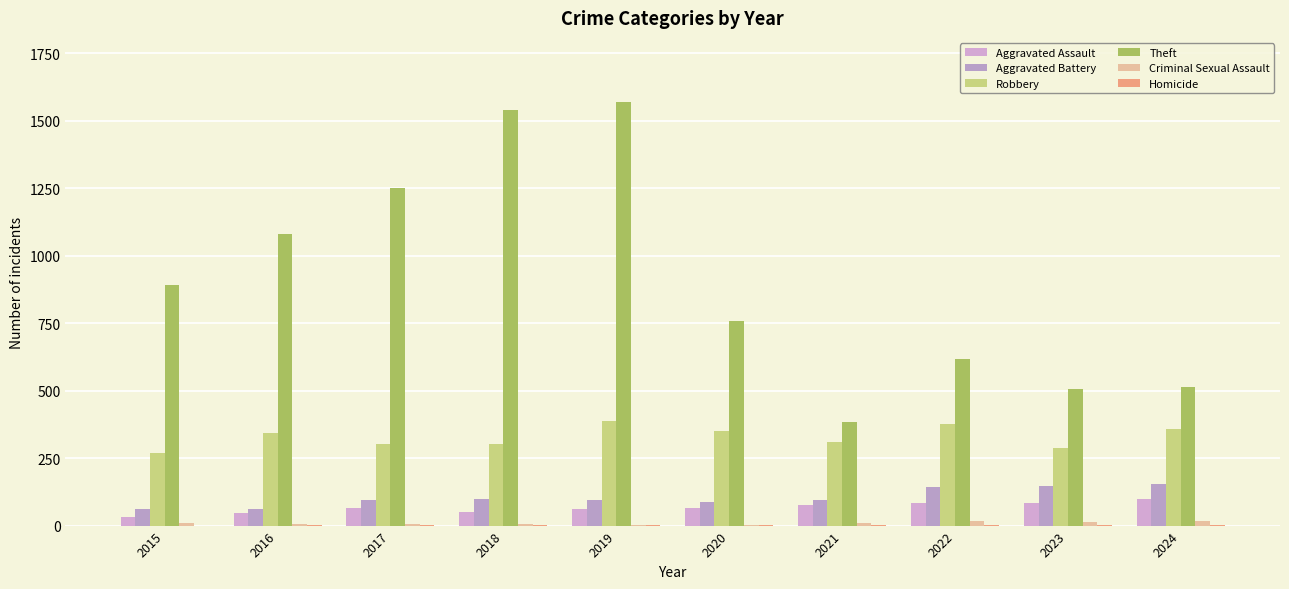

What is the difference between the maximum and minimum values in the Criminal Sexual Assault series?

16